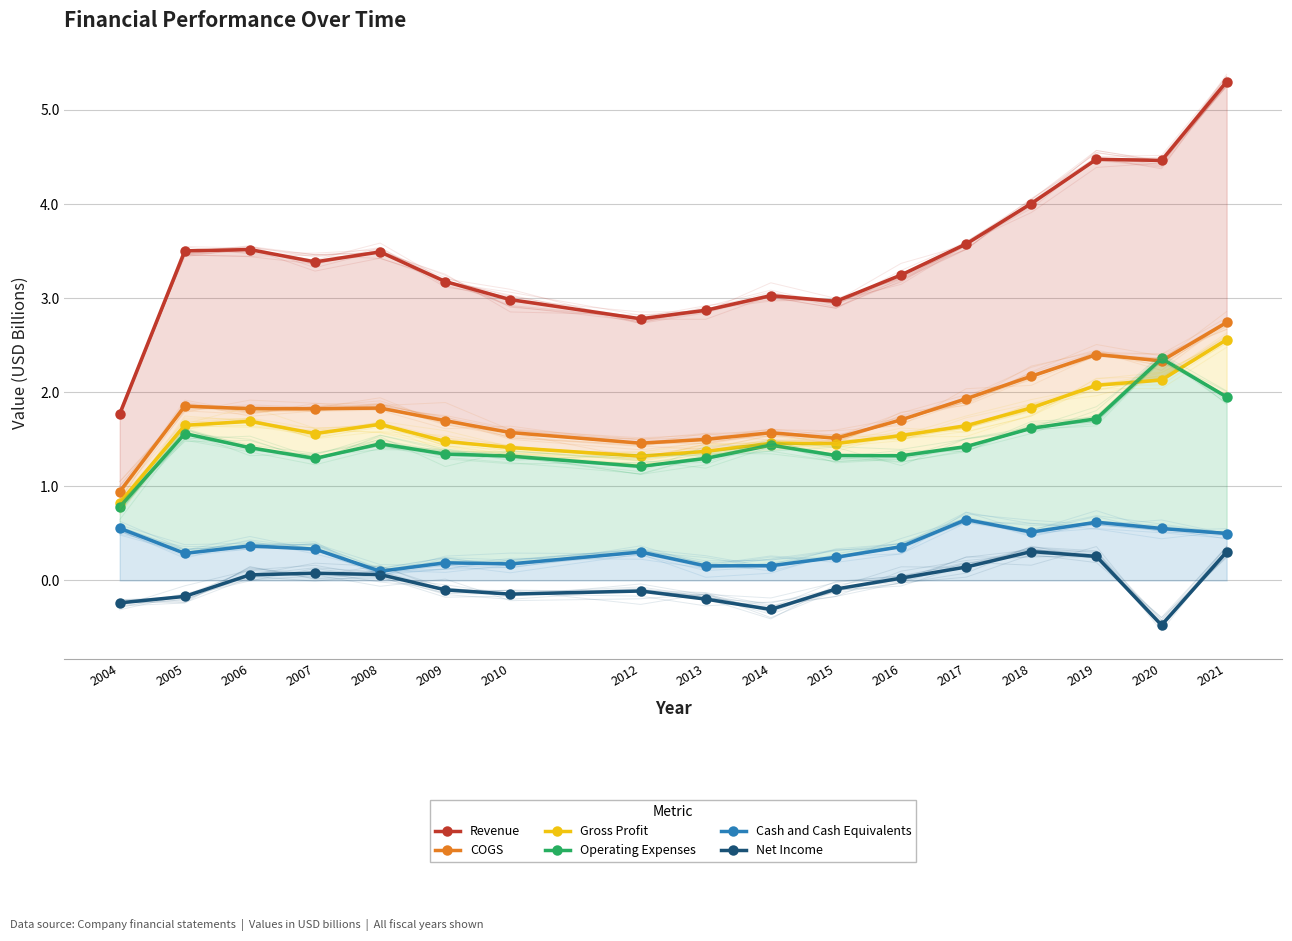

Read the Net Income value at 2018.

0.3